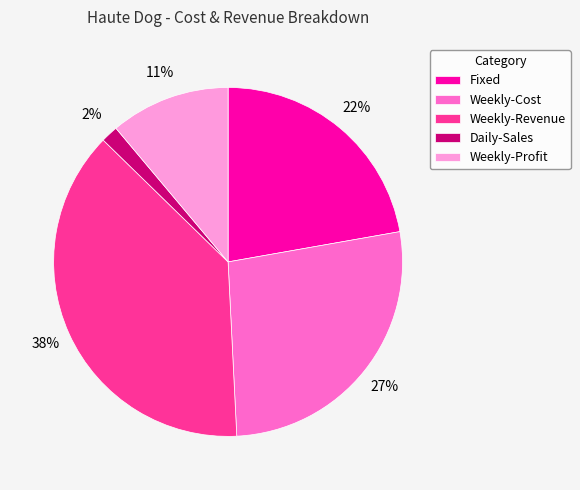

Which category has the smallest portion of the pie?

Daily-Sales